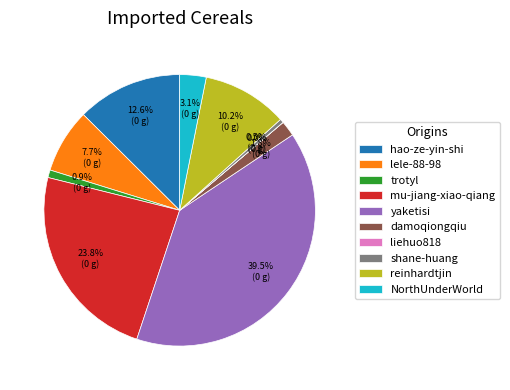

Approximately how many times larger is the value at NorthUnderWorld compared to shane-huang?

6.9